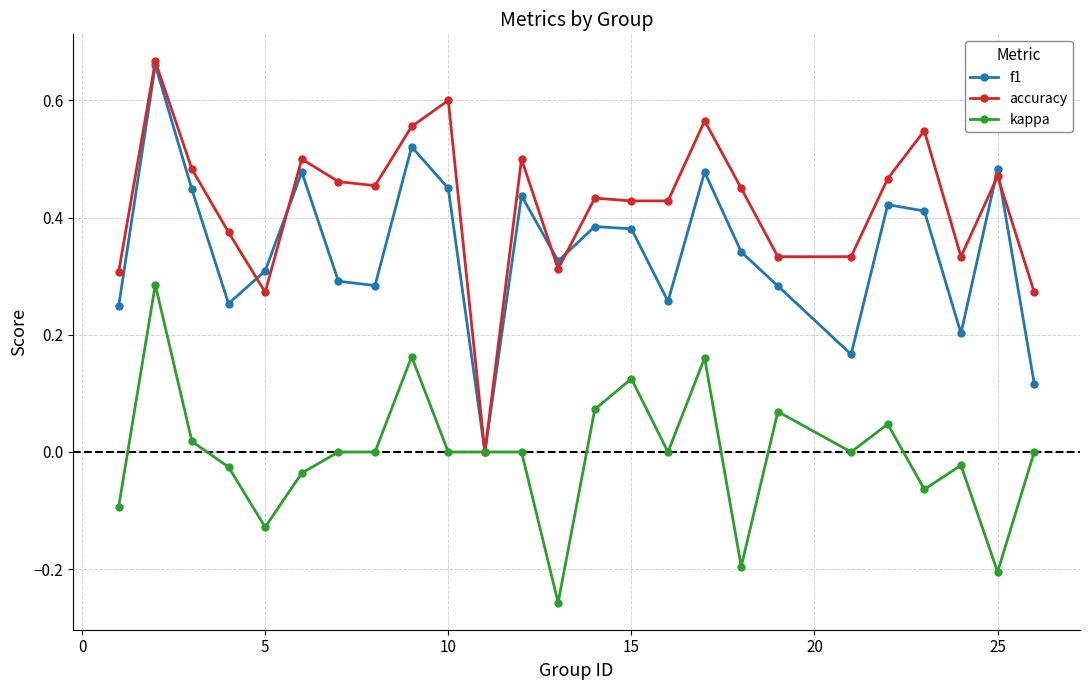

True or false: accuracy has more than 2 interior local peaks.

True